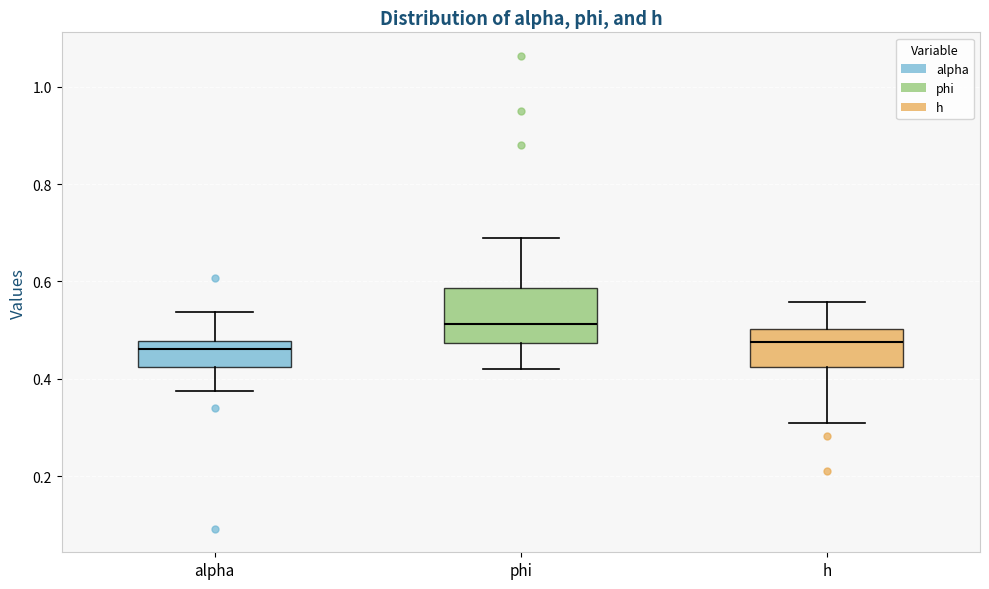

Comparing the boxes themselves (not the whiskers), which one is the tallest?

phi